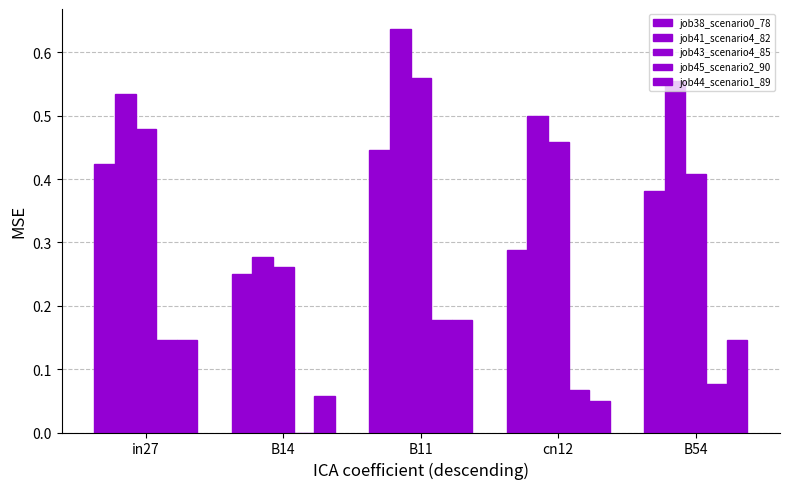

Reading left to right, what are all the values shown in this chart?

job38_scenario0_78: in27=0.4	B14=0.3	B11=0.4	cn12=0.3	B54=0.4
job41_scenario4_82: in27=0.5	B14=0.3	B11=0.6	cn12=0.5	B54=0.6
job43_scenario4_85: in27=0.5	B14=0.3	B11=0.6	cn12=0.5	B54=0.4
job45_scenario2_90: in27=0.1	B14=0.0	B11=0.2	cn12=0.1	B54=0.1
job44_scenario1_89: in27=0.1	B14=0.1	B11=0.2	cn12=0.0	B54=0.1